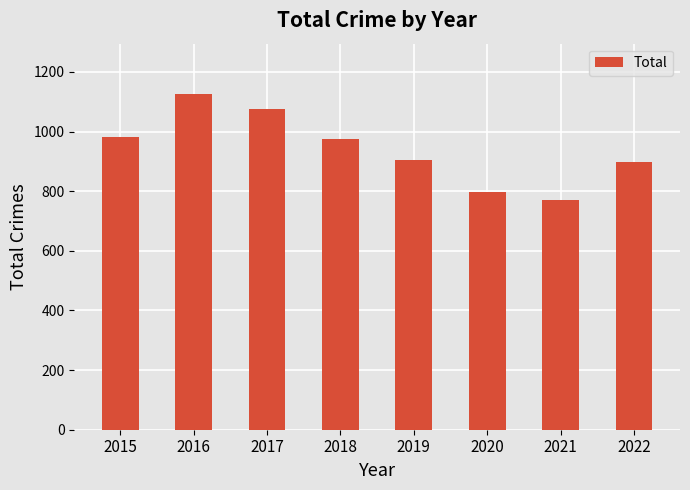

What is the change in value from 2015 to 2022?

-86